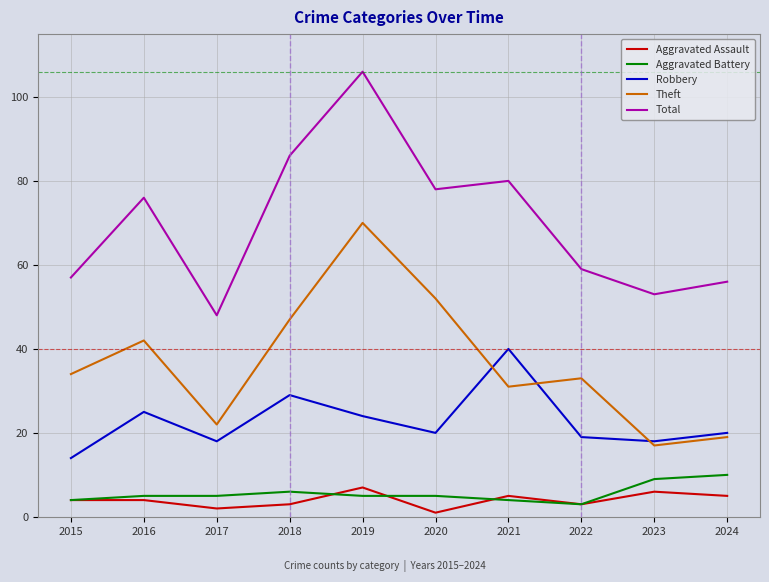

Reading left to right, extract all data points from this chart.

Aggravated Assault: 4	4	2	3	7	1	5	3	6	5
Aggravated Battery: 4	5	5	6	5	5	4	3	9	10
Robbery: 14	25	18	29	24	20	40	19	18	20
Theft: 34	42	22	47	70	52	31	33	17	19
Total: 57	76	48	86	106	78	80	59	53	56